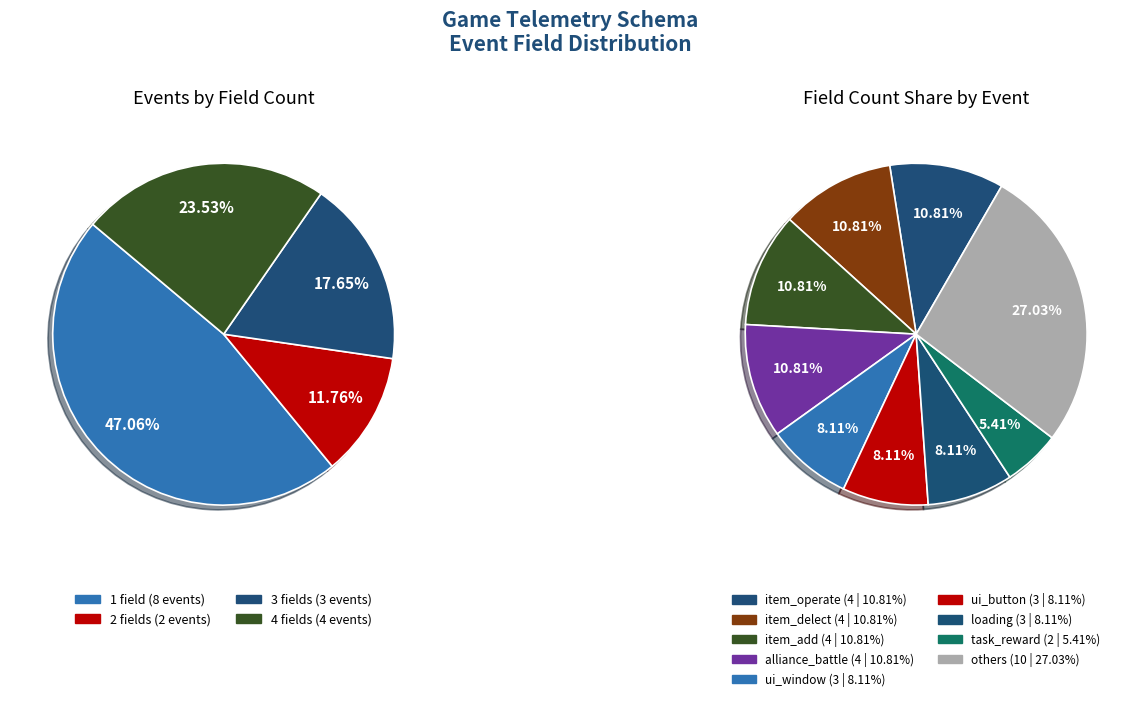

The map_instance_enter slice represents 8% of the pie. True or false?

False